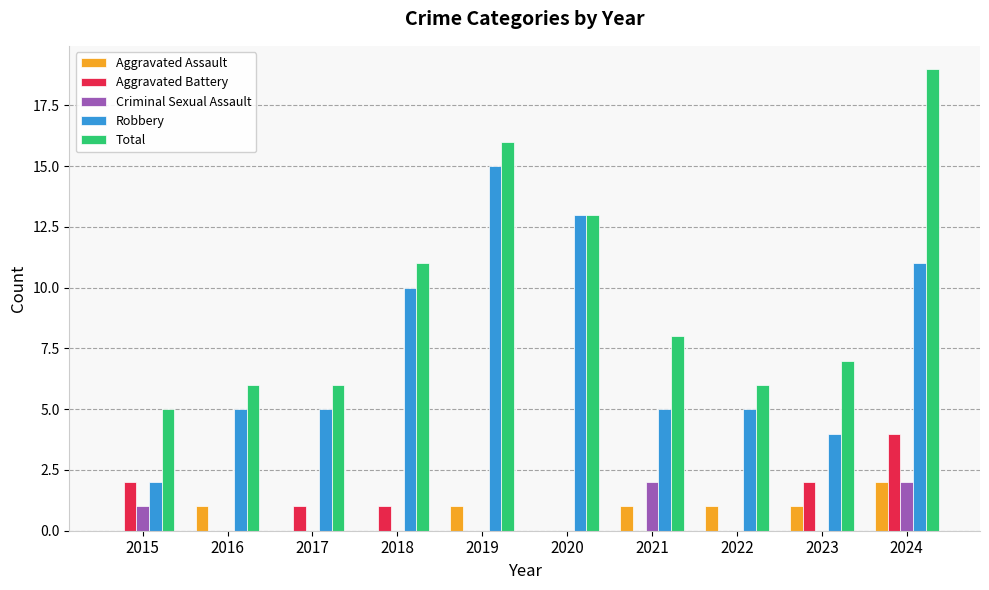

How many groups of bars are there?

10